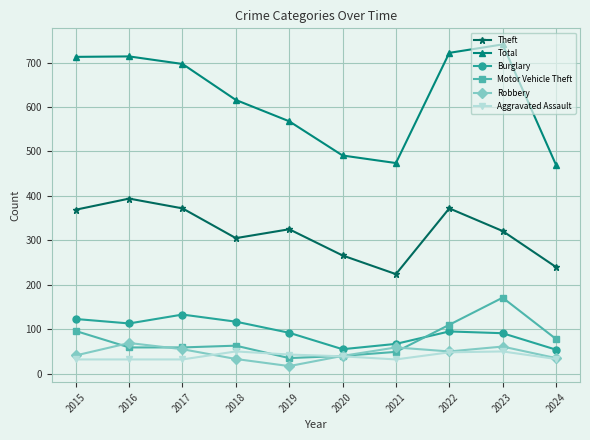

What is the difference between the highest and lowest values at 2023?

691